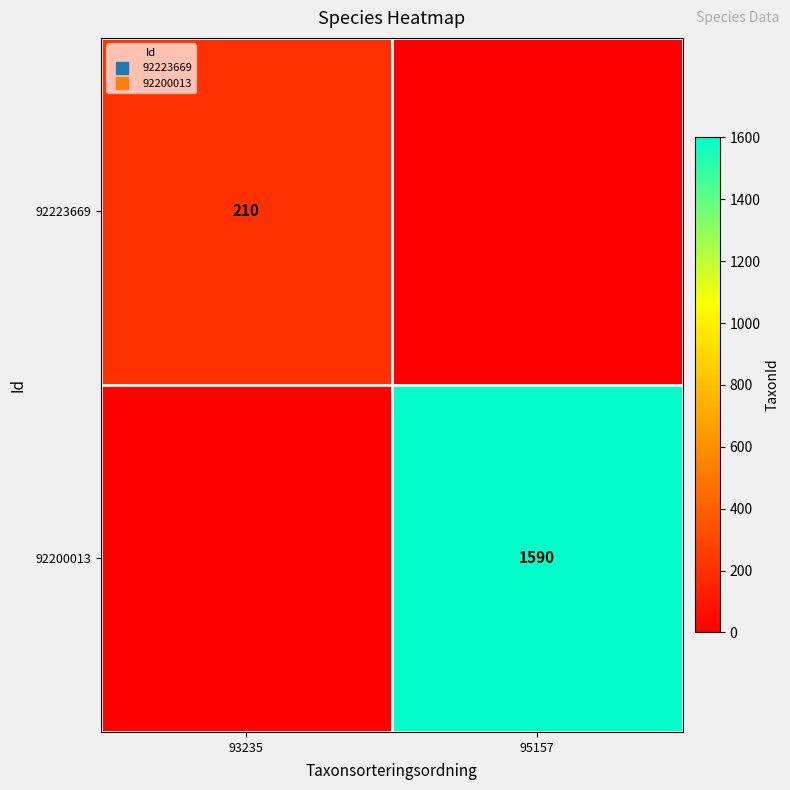

Which series has the widest spread of values?

92200013